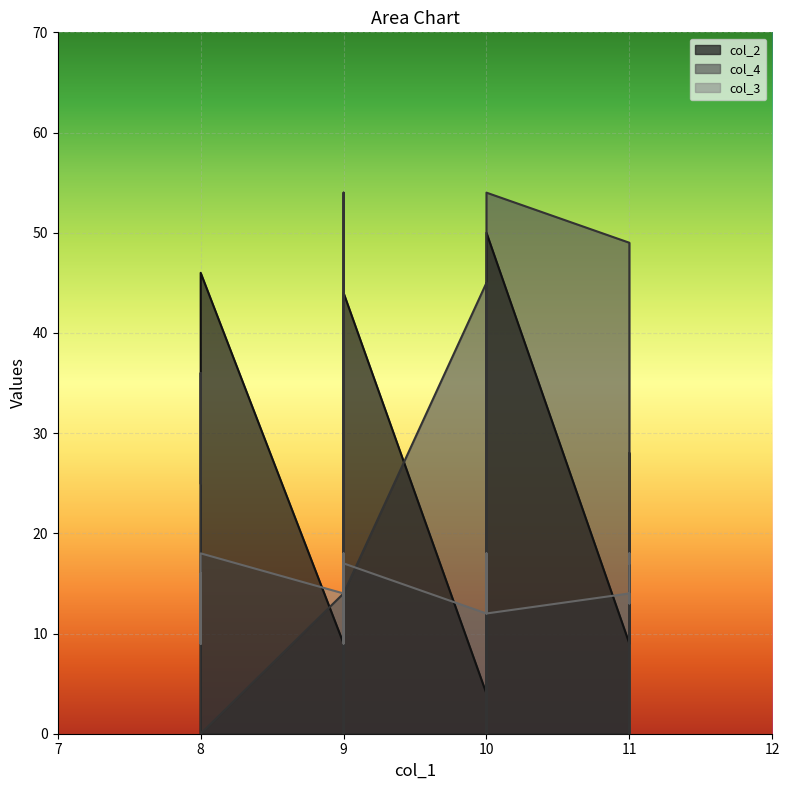

How many lines are shown in the chart?

3